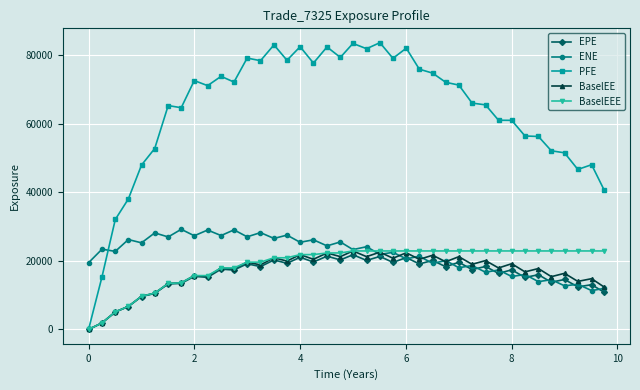

What is the value of the EPE point at the 31st from the left?

18397.4